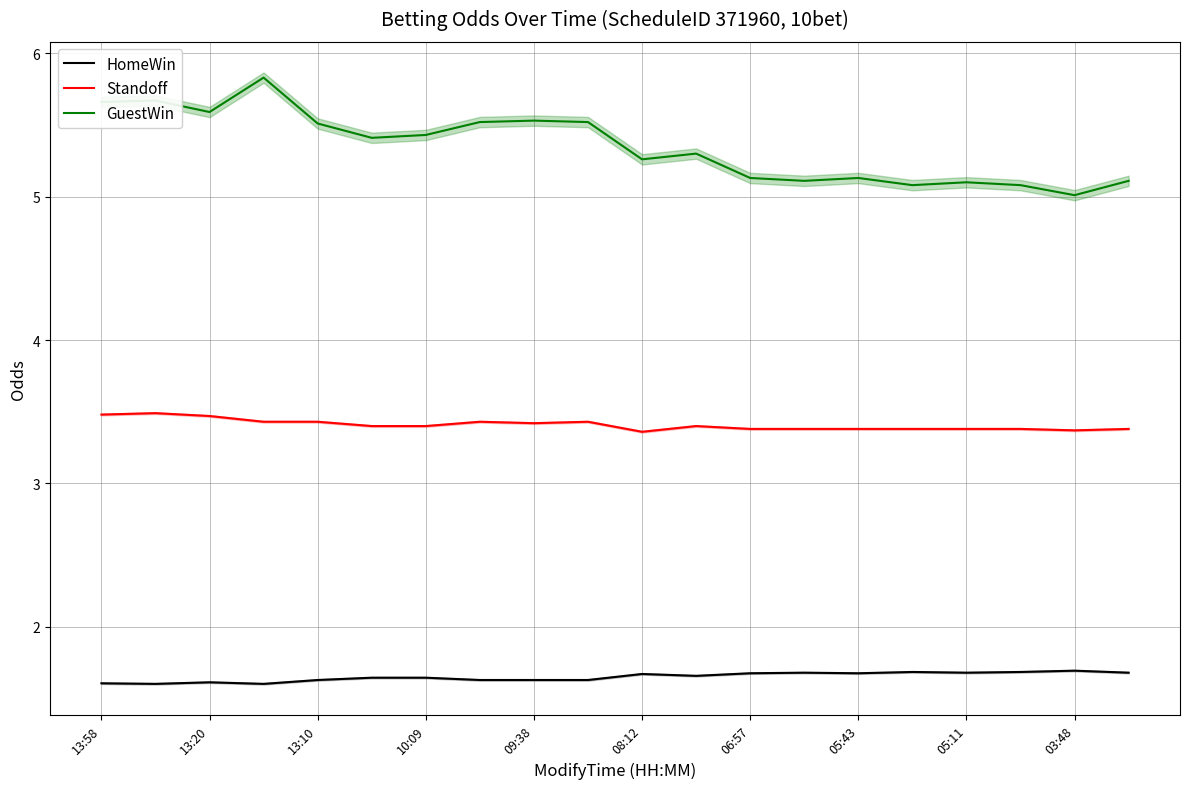

What is the value of the HomeWin point at the 11th from the left?

1.7